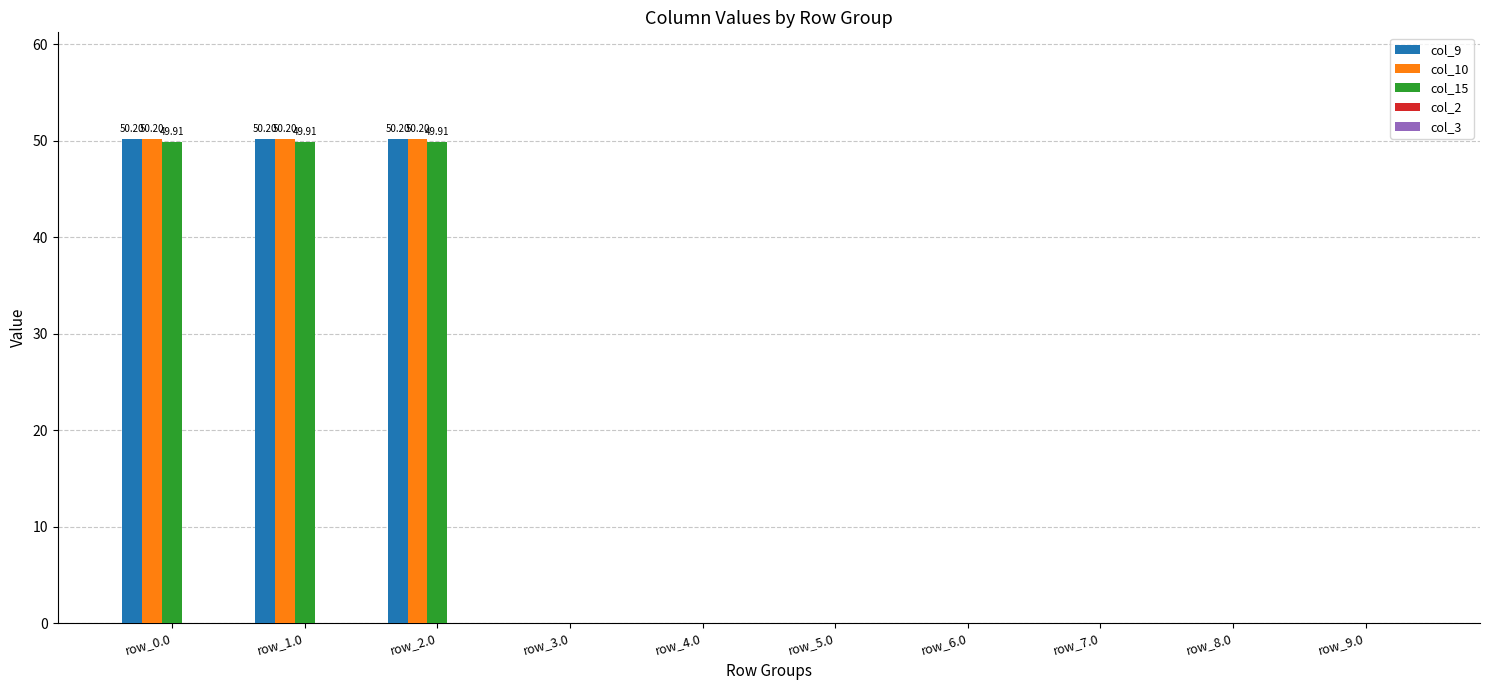

What is the sum of all col_10 values?

150.6